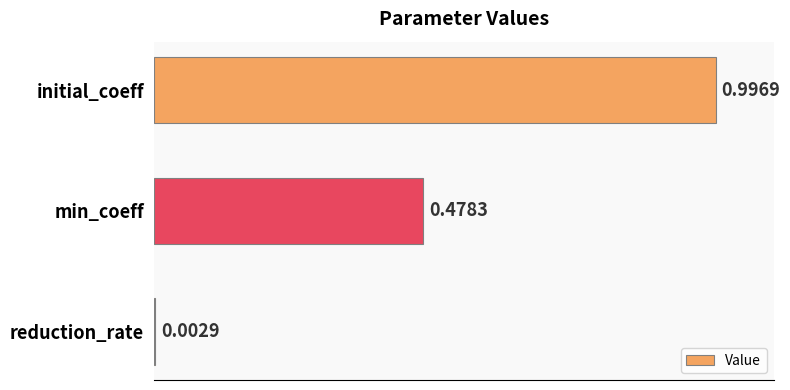

At which label is the value closest to 0?

reduction_rate